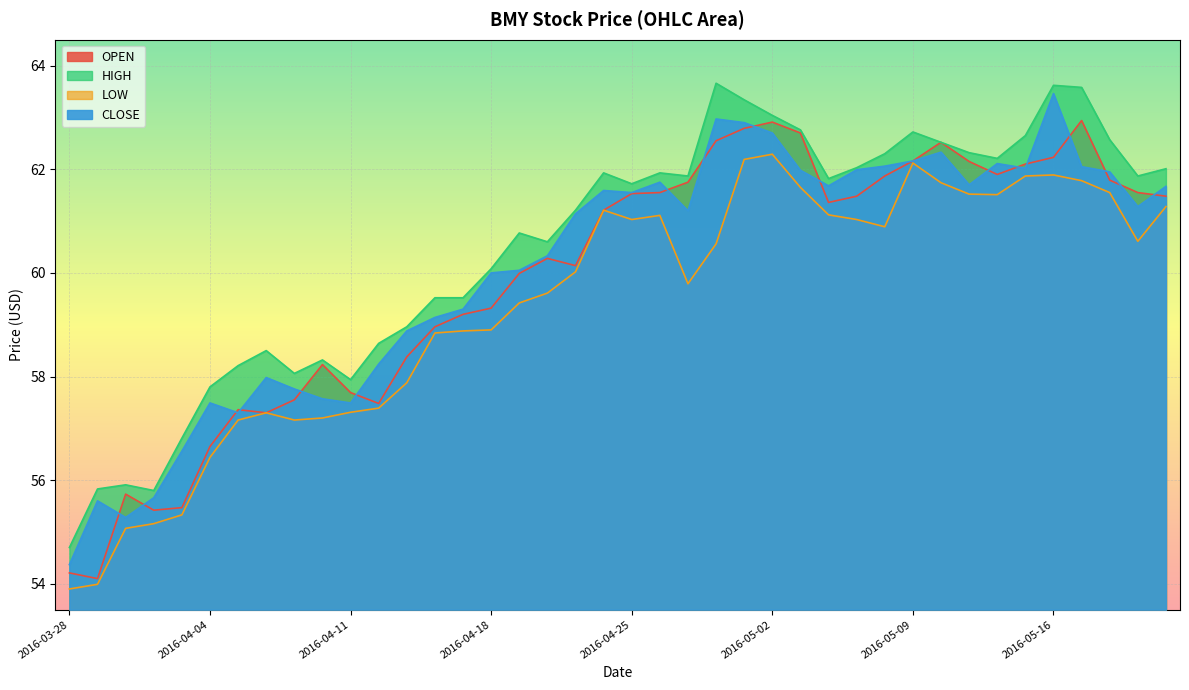

What is the label of the 39th point from the left?

2016-05-19